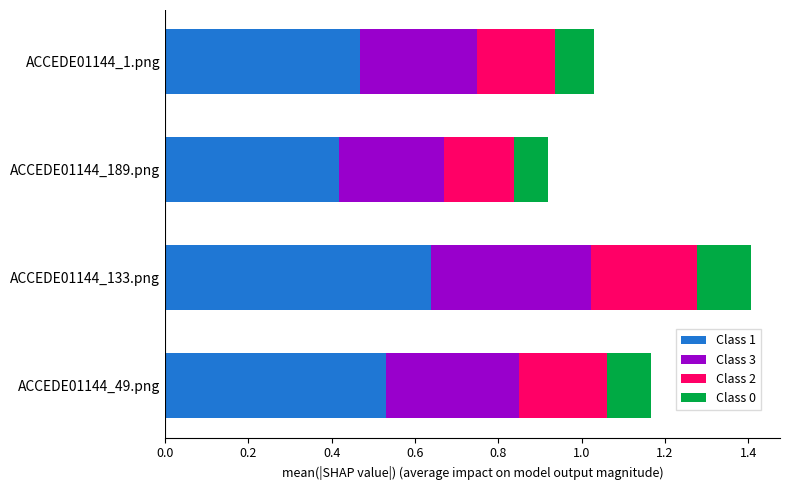

At which category is the sum across all series the highest?

ACCEDE01144_133.png